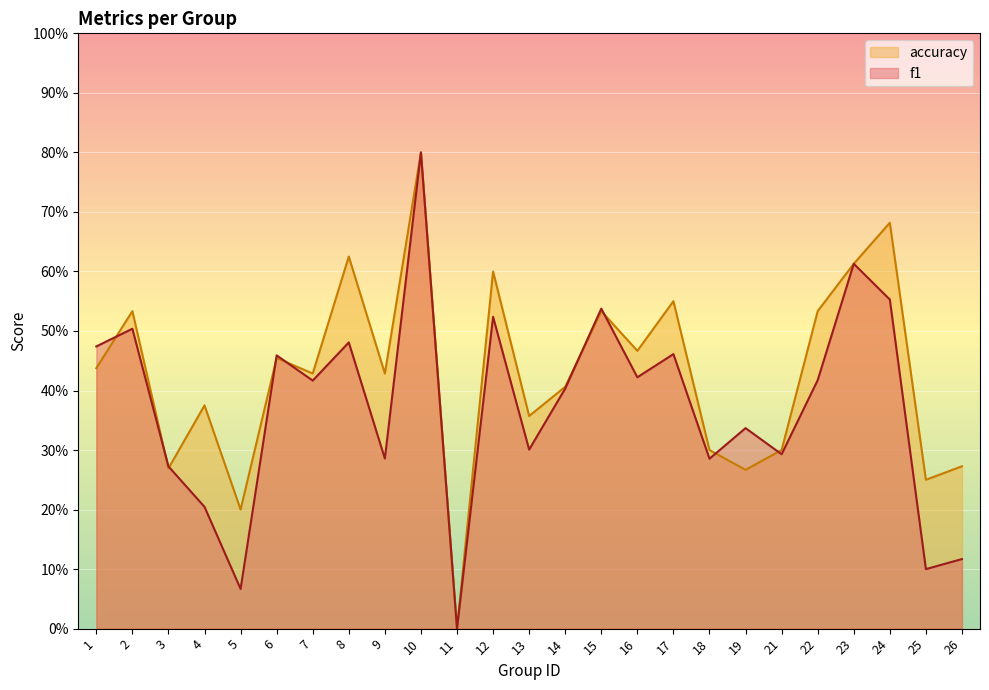

Is it true that accuracy equals 0.6 at 8?

True